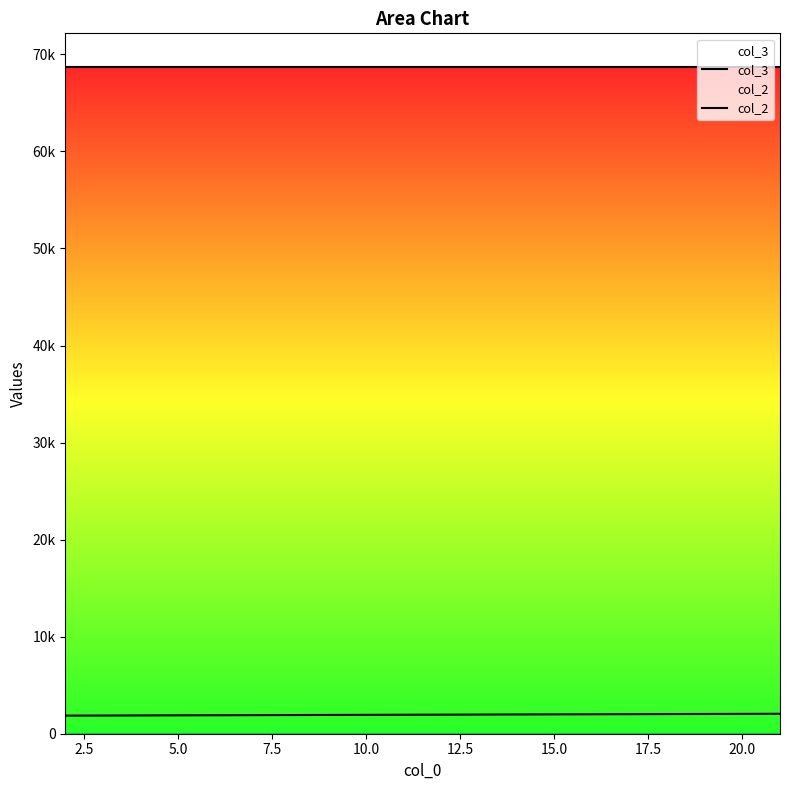

The col_3 series shows 68735 at 17.5. True or false?

True